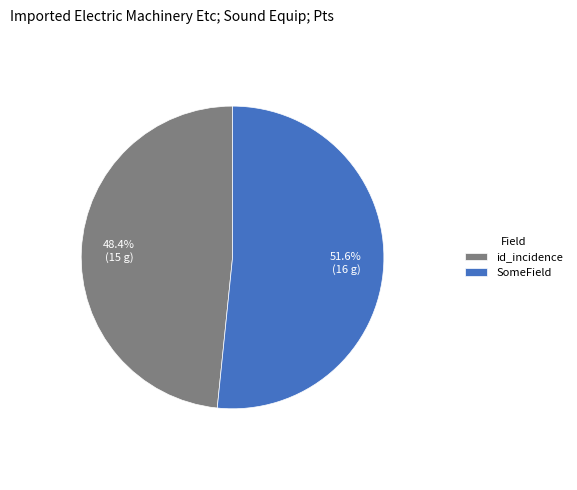

To the nearest percent, what percentage of the pie is SomeField?

52%